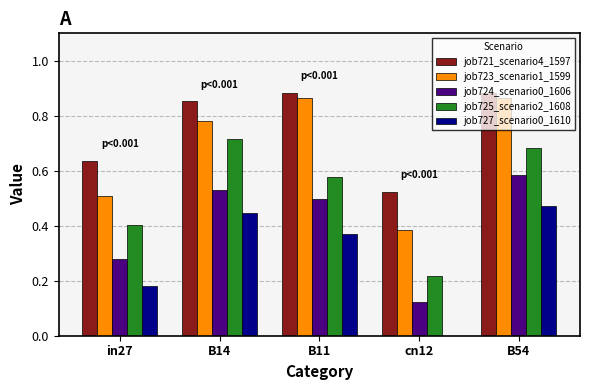

The job727_scenario0_1610 series shows 0.1 at B54. True or false?

False